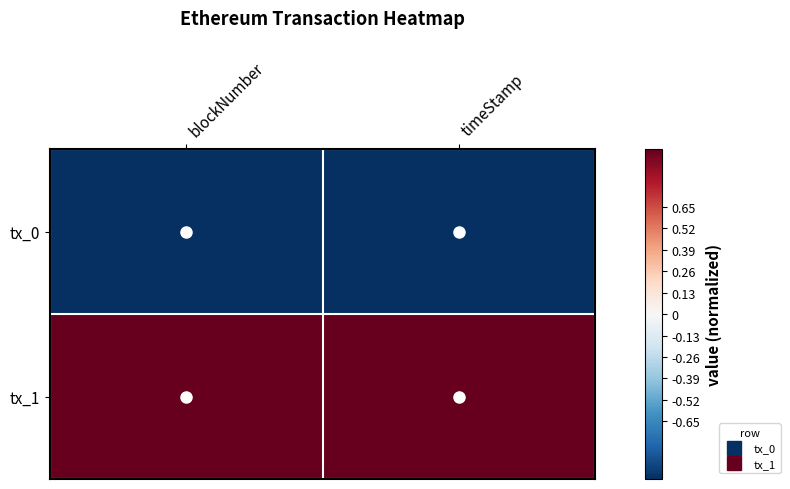

At which category is the sum across all series the highest?

blockNumber